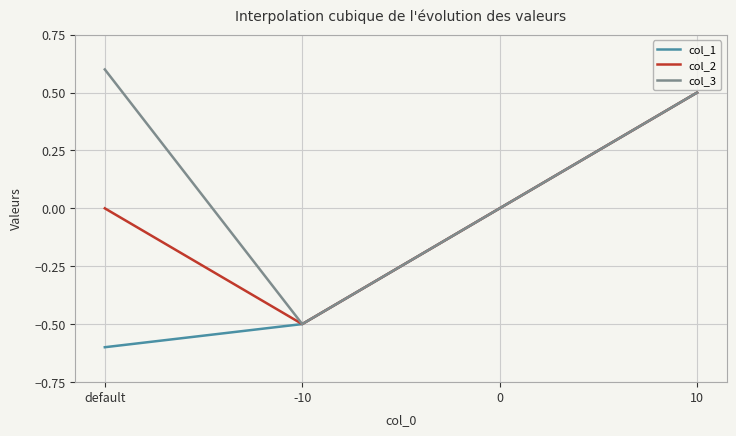

Which series has the largest total across all categories?

col_3